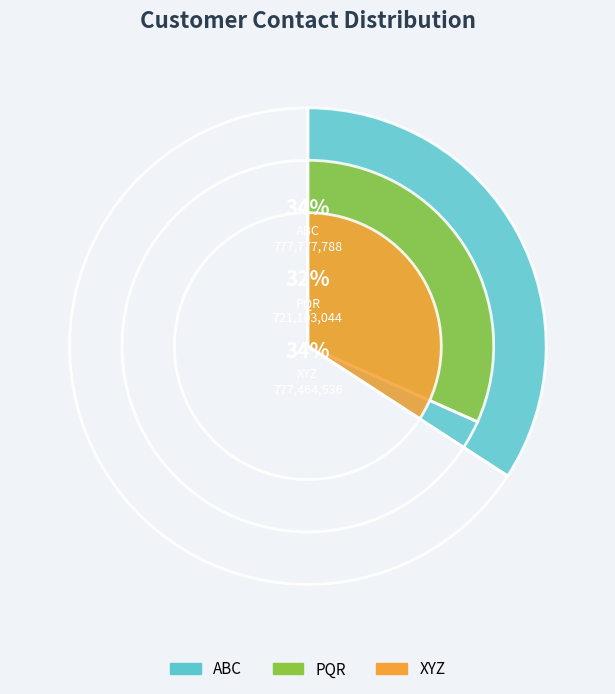

Is PQR the majority of the pie?

No